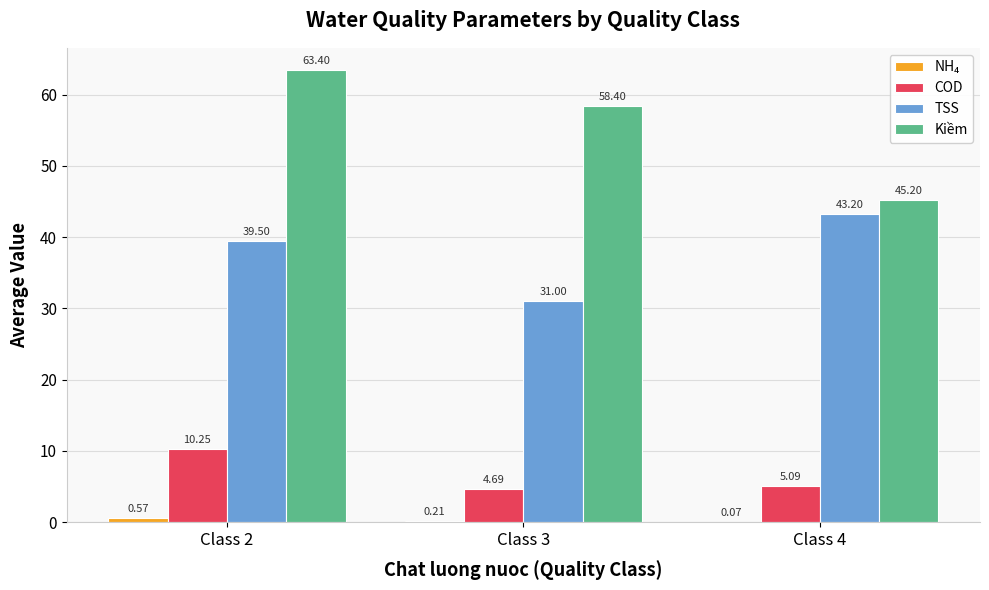

Between Class 3 and Class 4, which series saw the biggest shift?

Kiềm